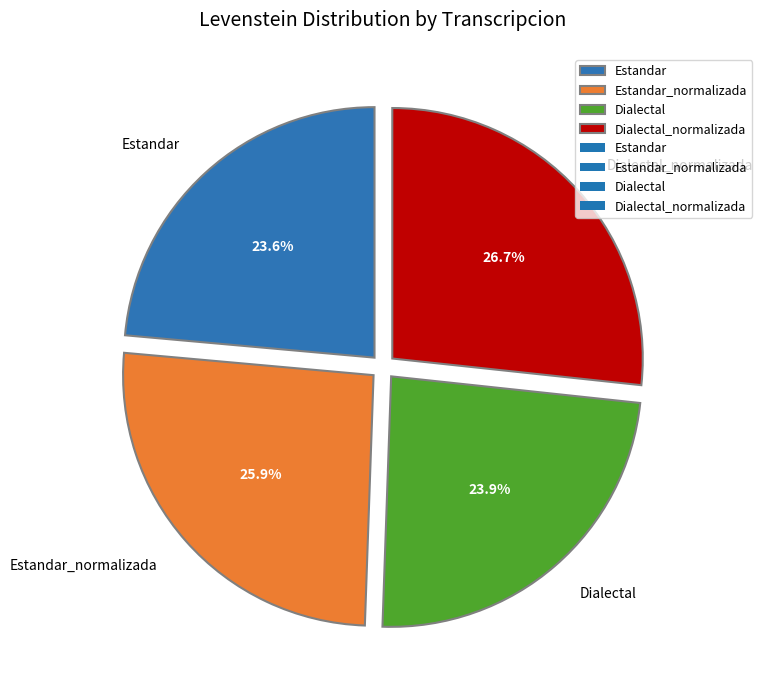

Which slice is the largest?

Dialectal_normalizada